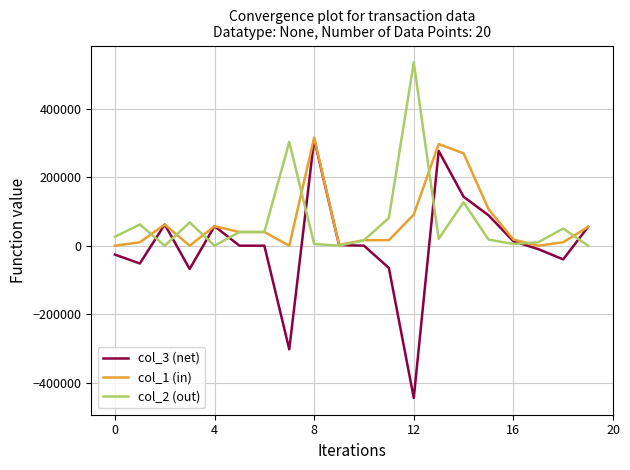

What is the sum of all col_1 (in) values?

1407000